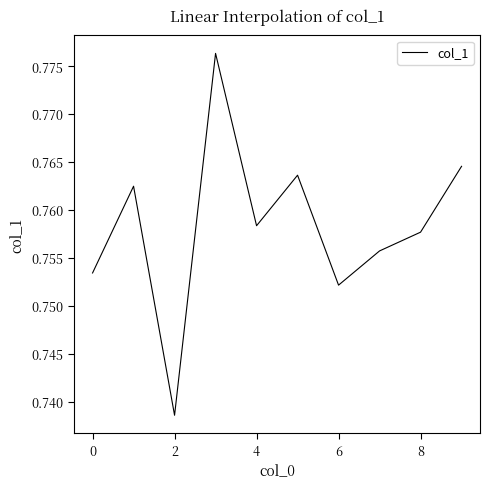

How many values are between 0 and 1?

10